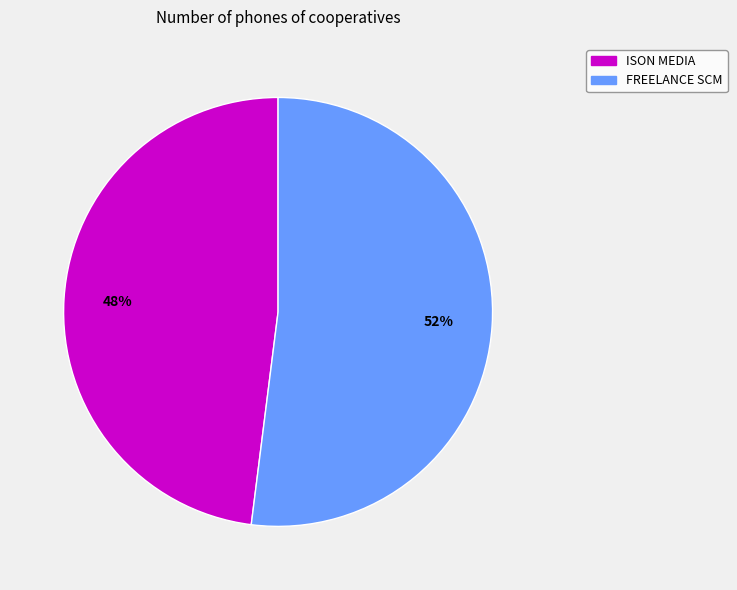

To the nearest percent, what is the difference between the largest and smallest slice percentages?

4%